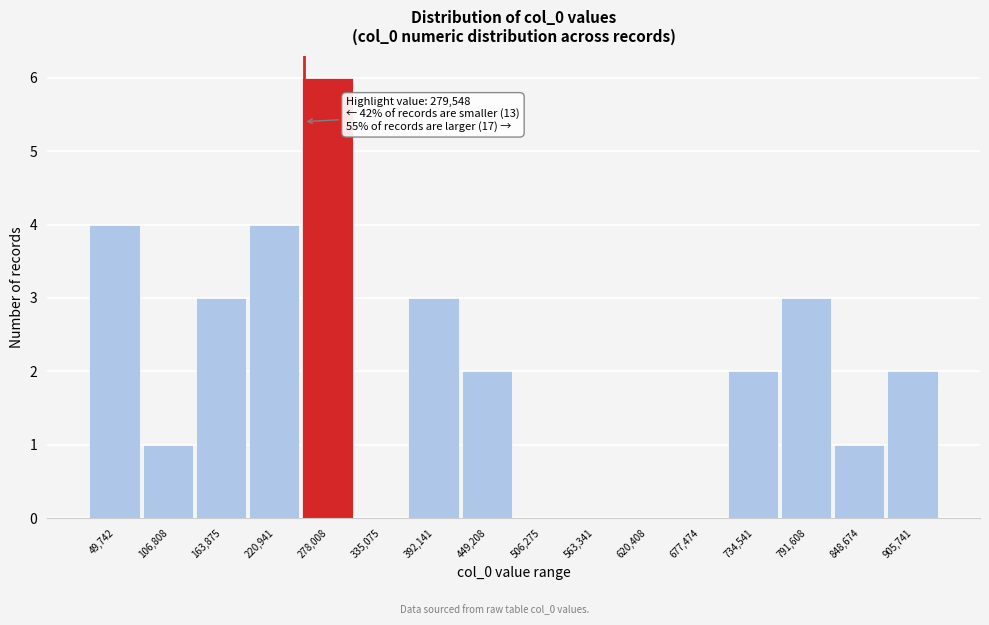

Reading left to right, list all the values displayed in this chart.

49,742=4	106,808=1	163,875=3	220,941=4	278,008=6	335,075=0	392,141=3	449,208=2	506,275=0	563,341=0	620,408=0	677,474=0	734,541=2	791,608=3	848,674=1	905,741=2